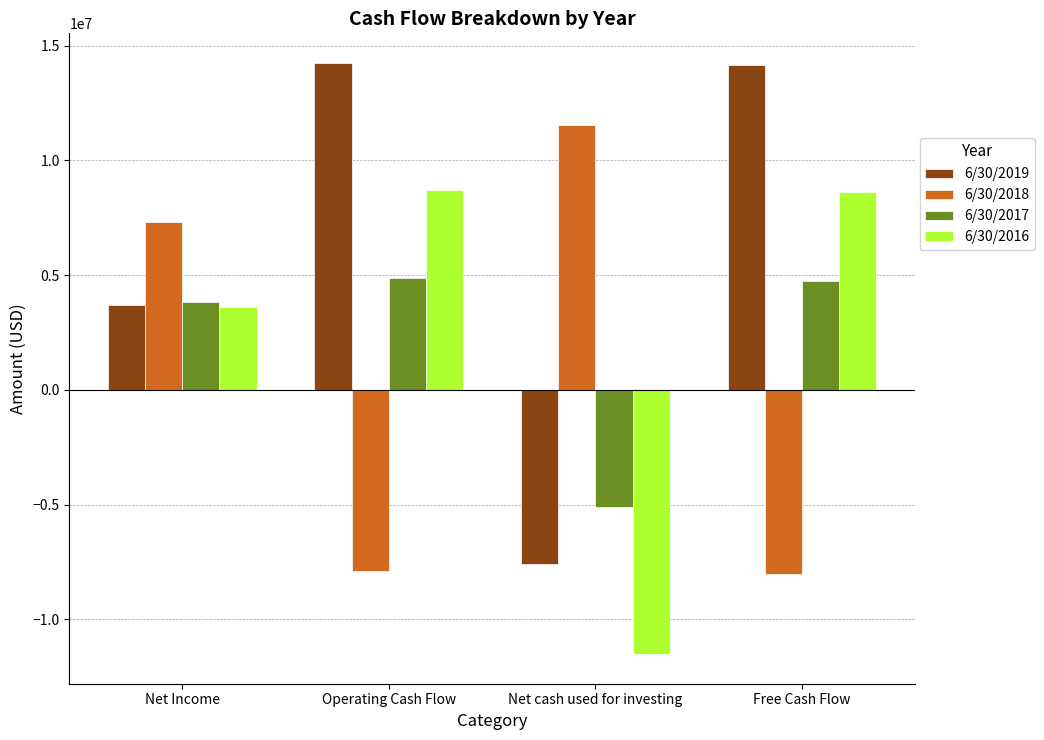

At which label is 6/30/2017 closest to -110910?

Net Income